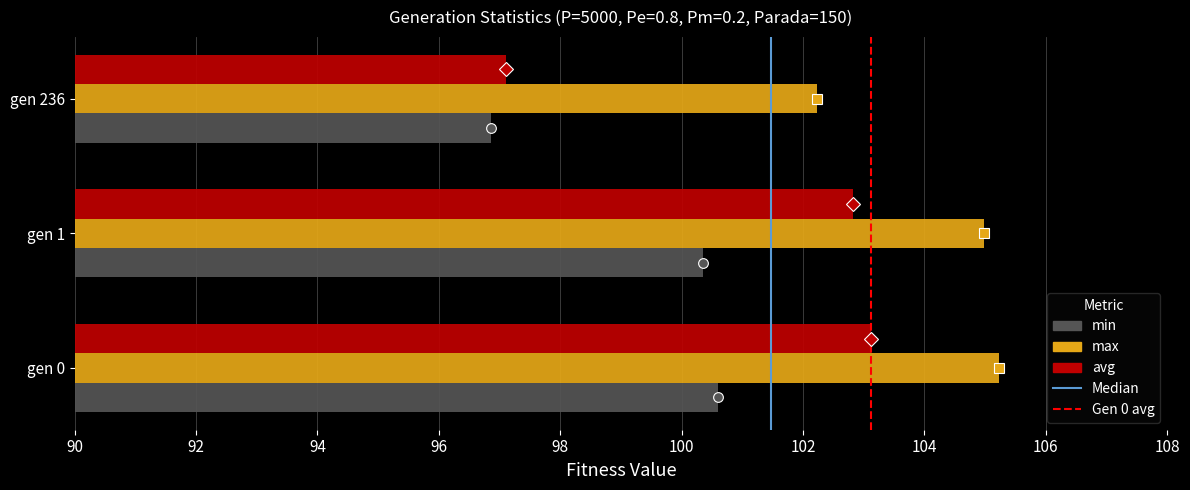

What is the sum of all max values?

312.4